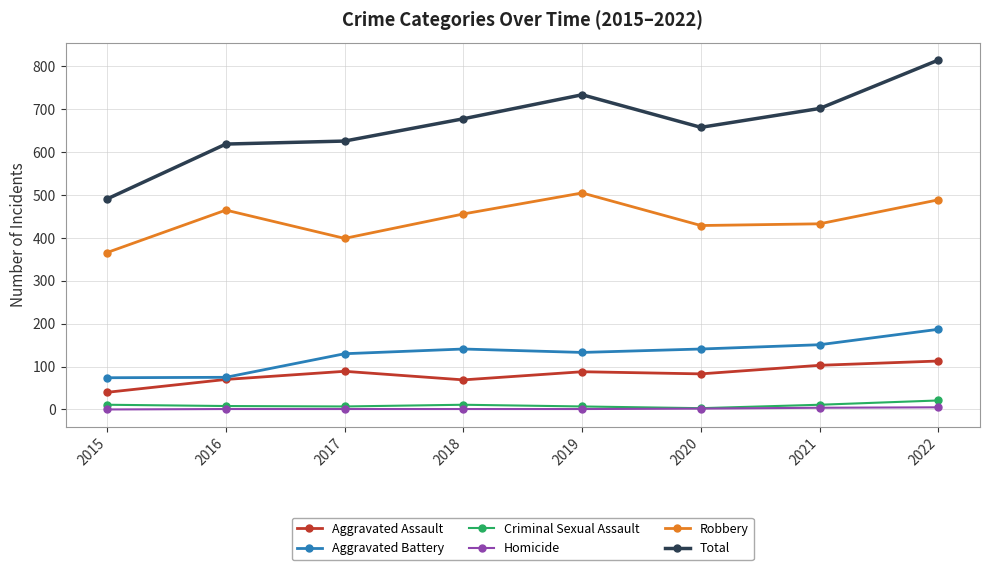

What is the difference between the second highest and minimum values in the Criminal Sexual Assault series?

8